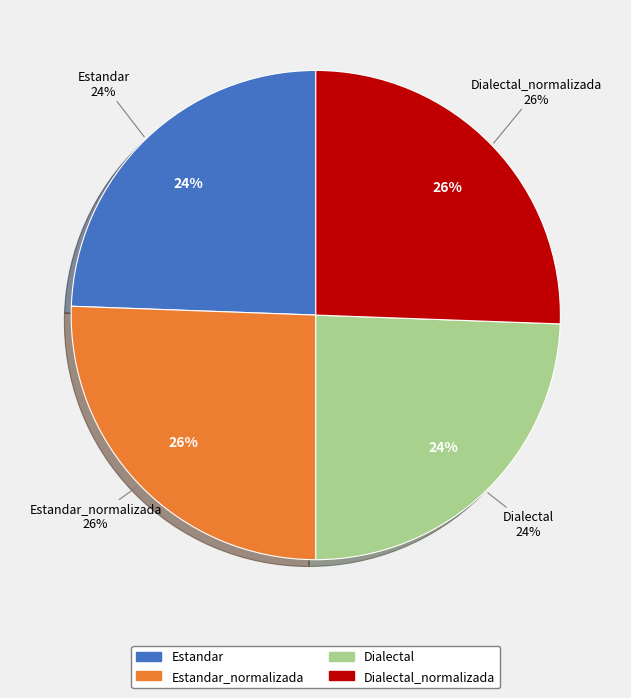

True or false: Dialectal accounts for 15% of the total.

False